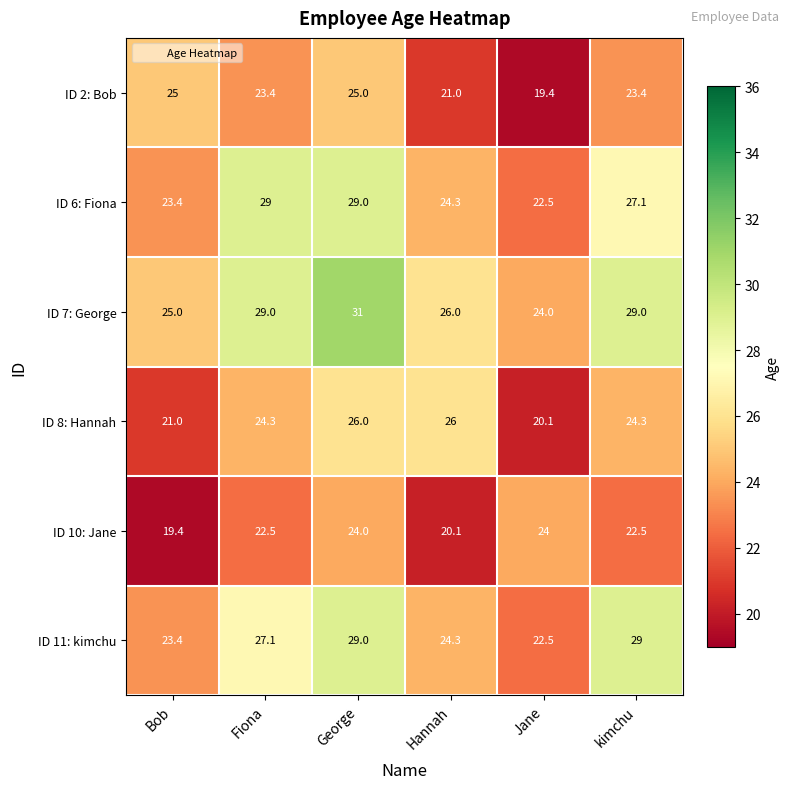

At which category does the chart reach its peak across all series?

George